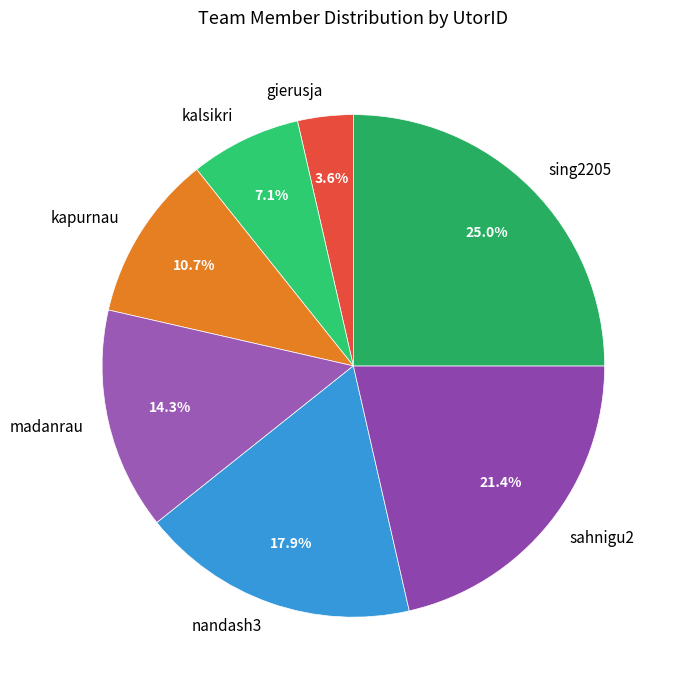

Count the number of slices in the pie.

7